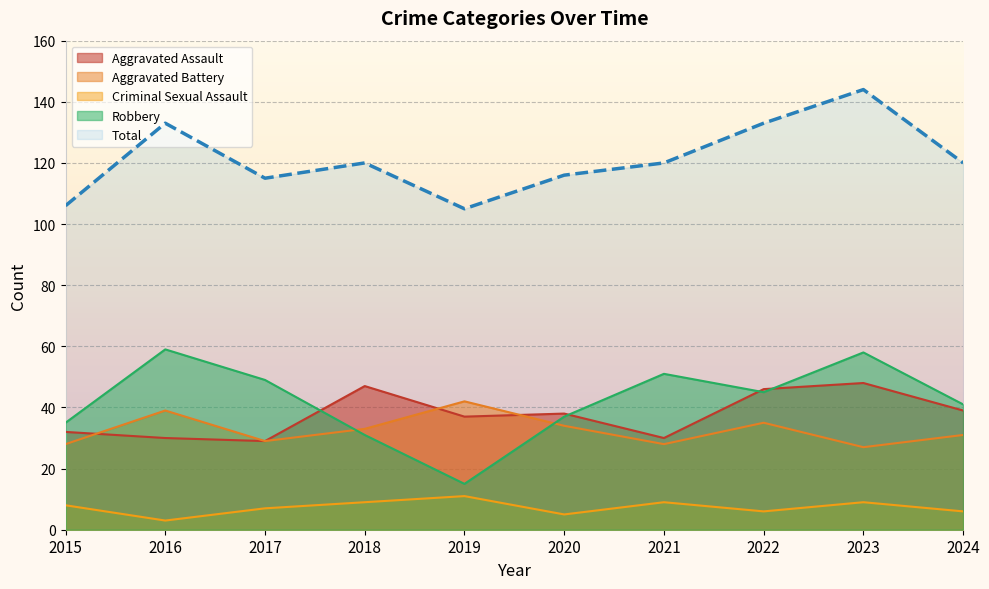

At which category is the sum across all series the highest?

2023